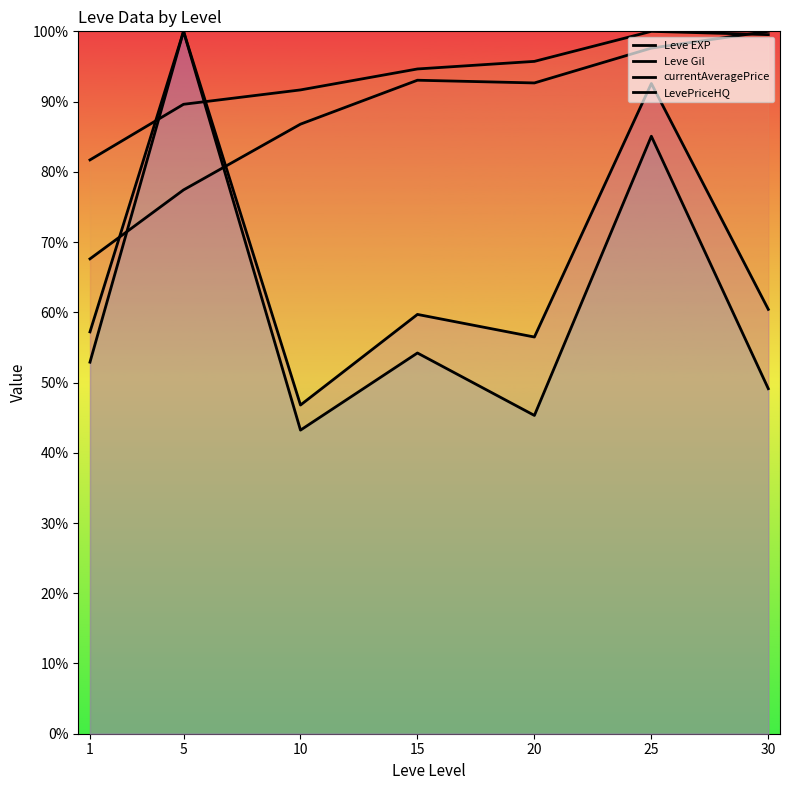

What is the minimum value for Leve Gil?

81.7